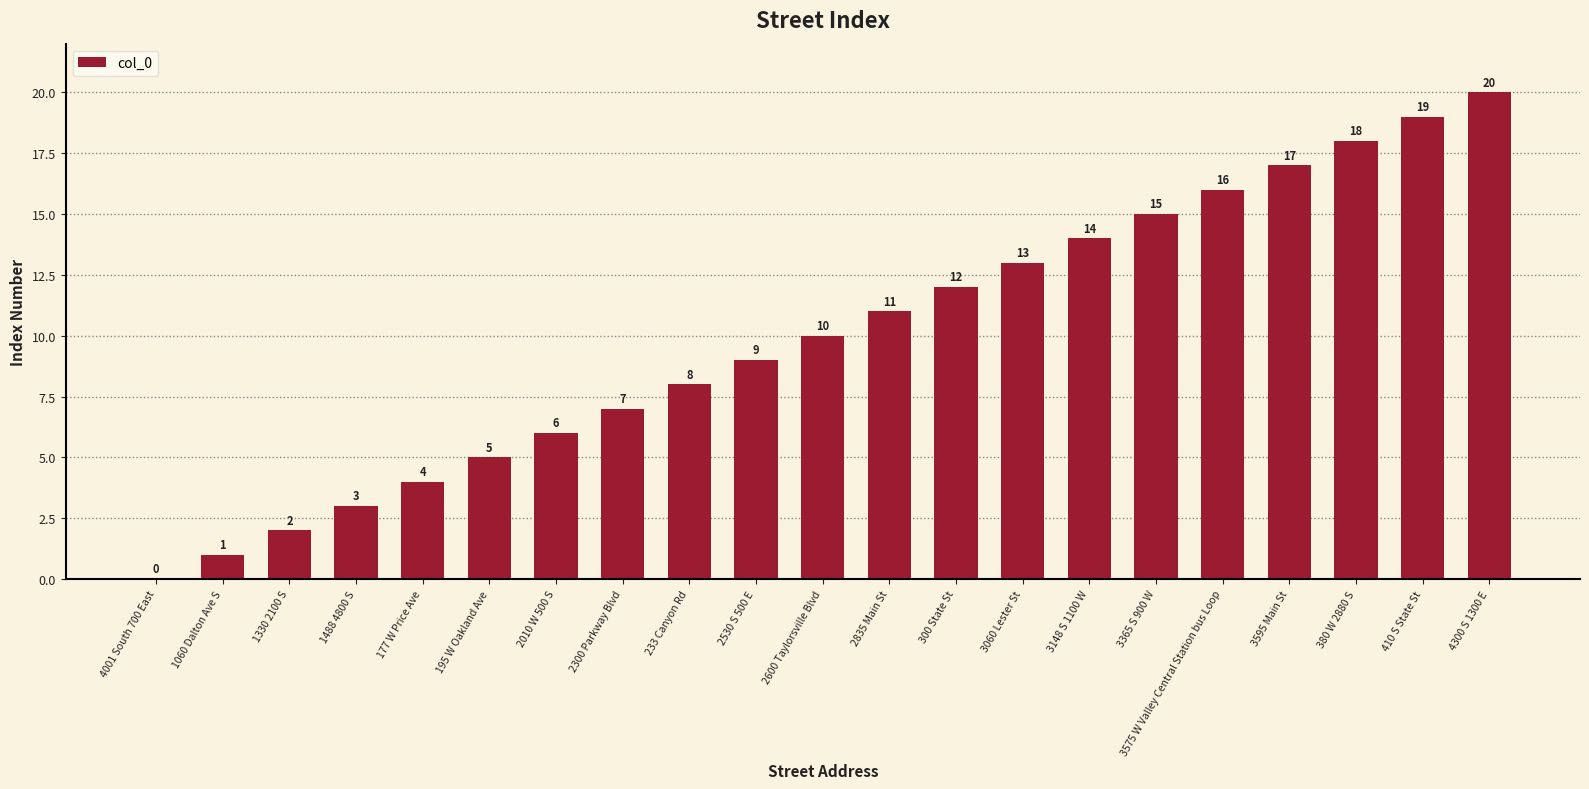

What is the greatest value displayed?

20